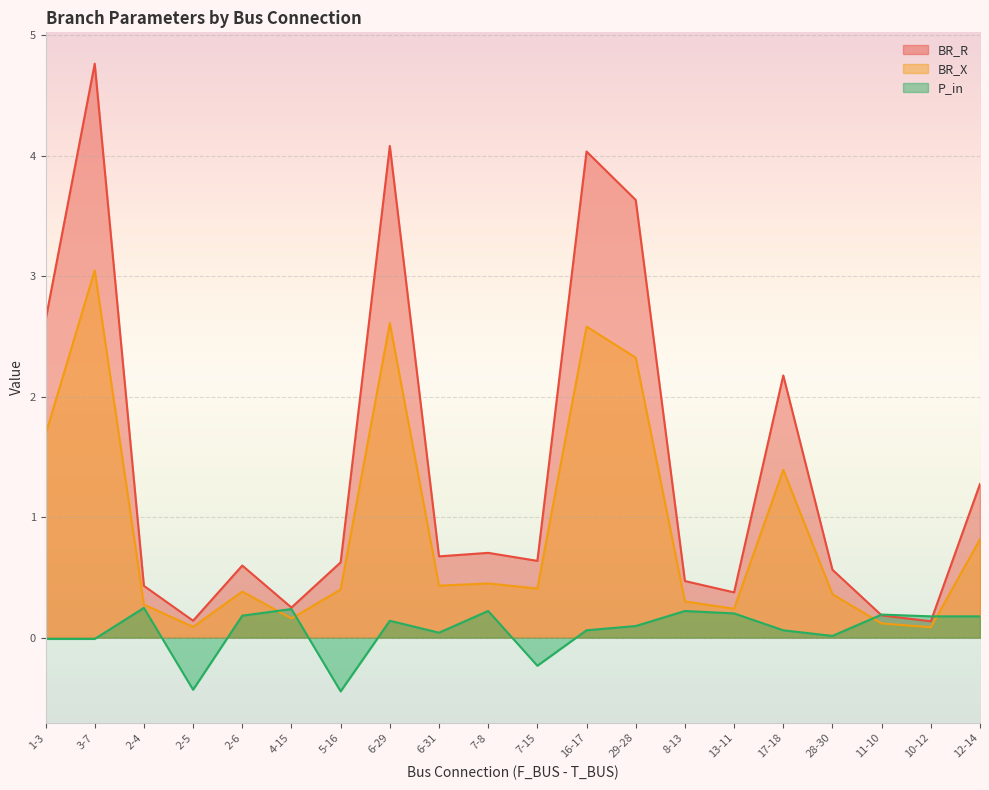

The BR_X series shows 0.3 at 4-15. True or false?

False